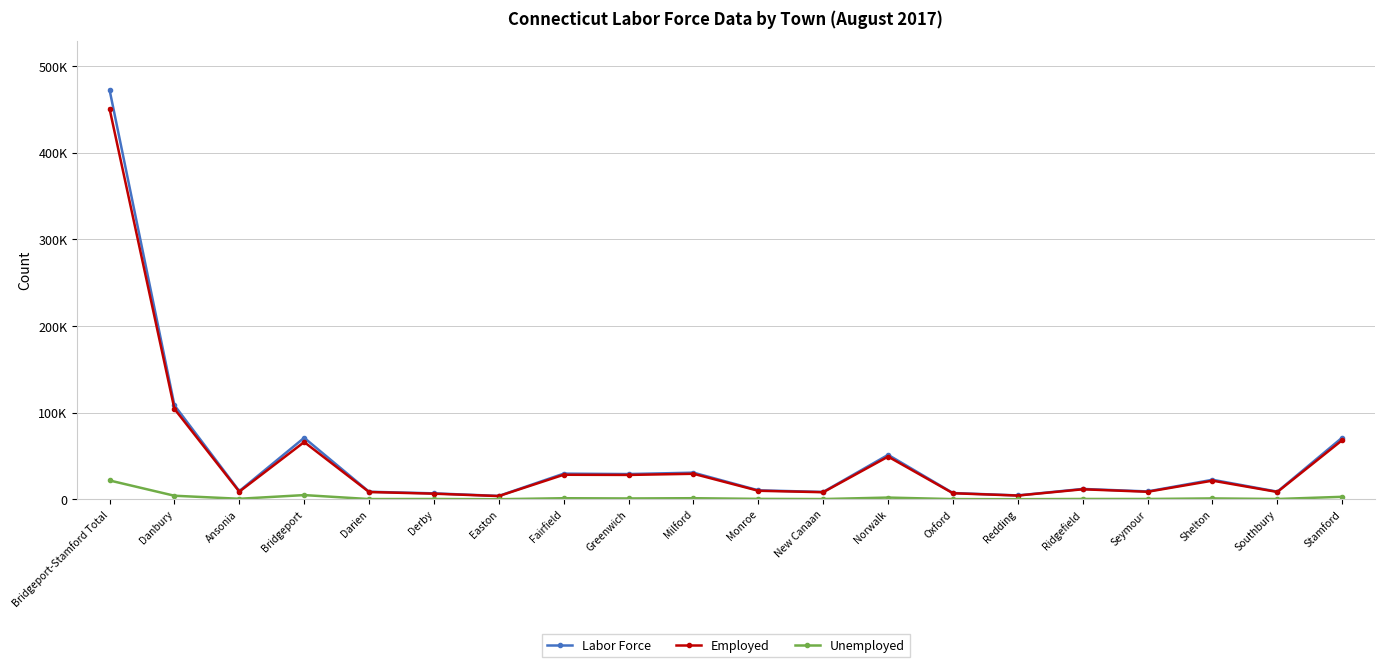

How many values in the Unemployed series are below 650?

10